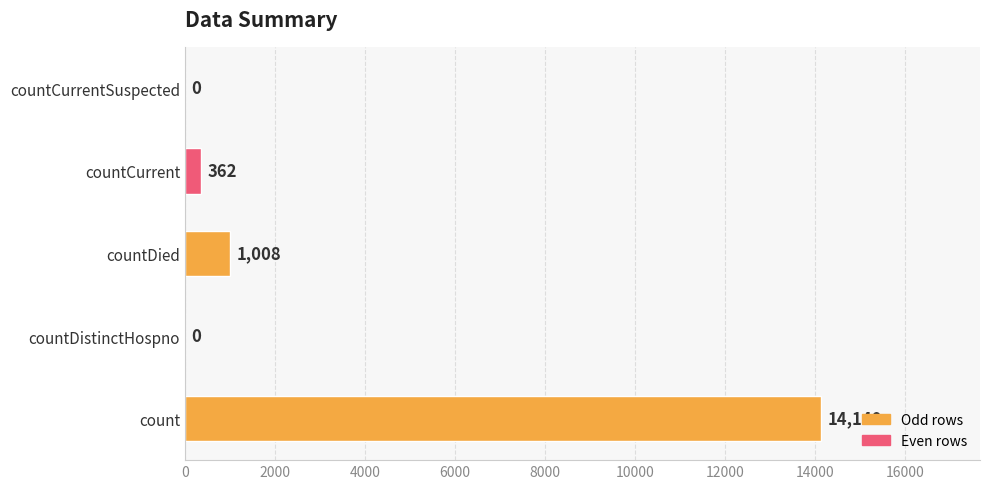

The value at countDistinctHospno is 9633. True or false?

False